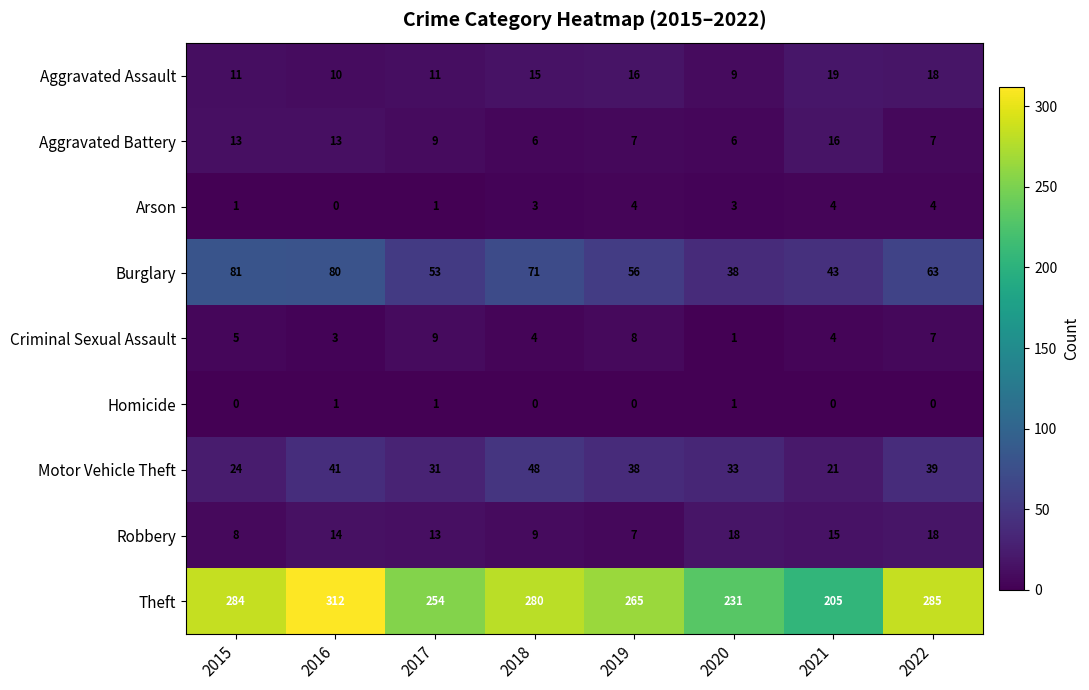

What is the sum of the Theft values at 2016 and 2015?

596